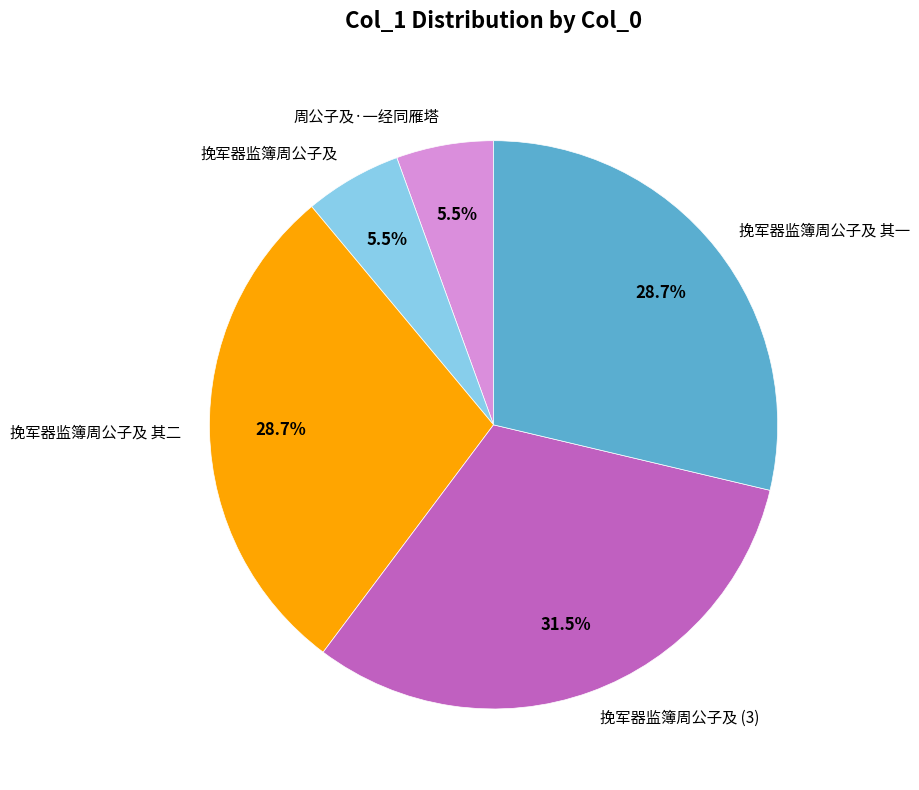

Is the sum of 挽军器监簿周公子及 其二 and 挽军器监簿周公子及 (3) greater than half?

Yes